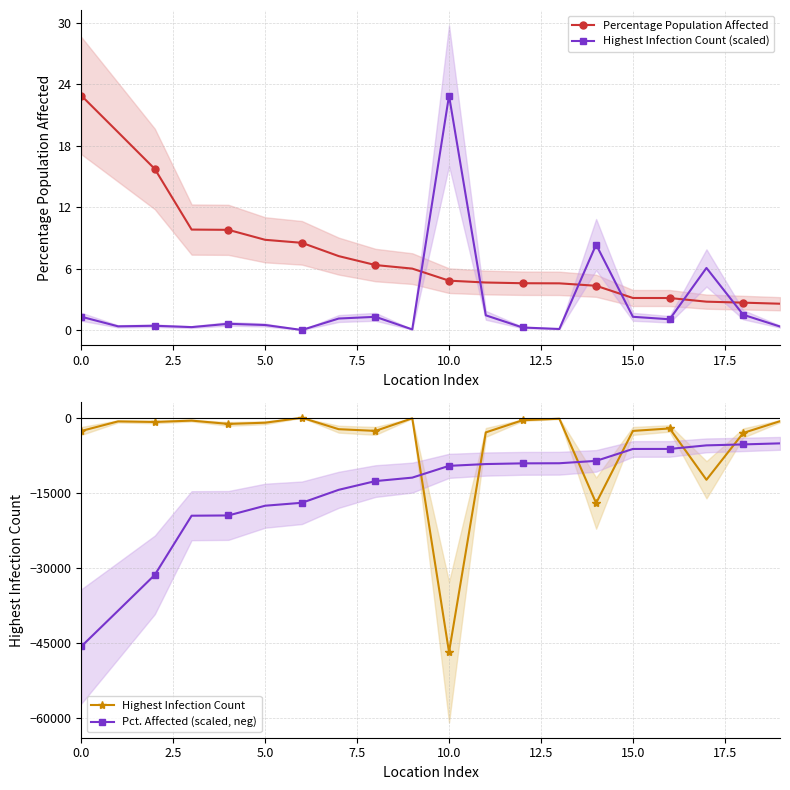

What is the highest value of the Percentage Population Affected series?

22.9